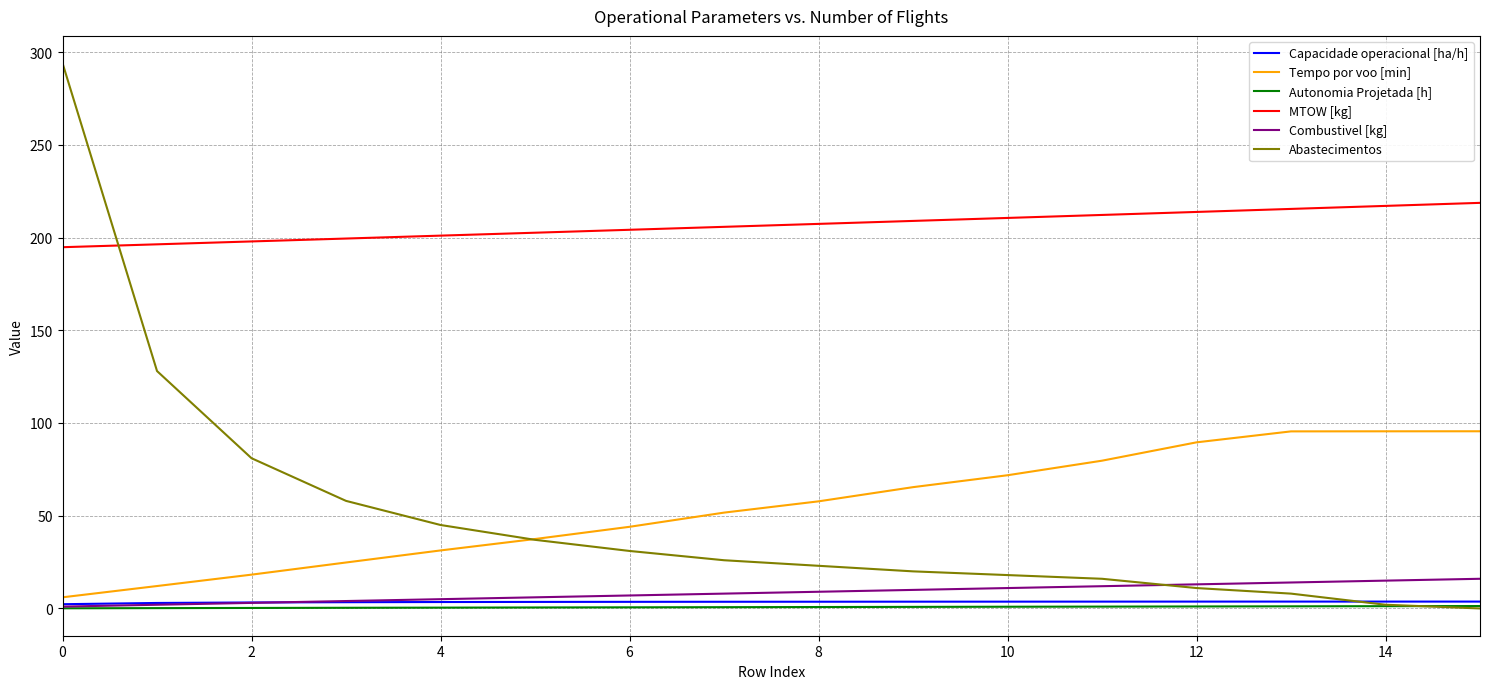

True or false: Capacidade operacional [ha/h] and Tempo por voo [min] intersect in this chart.

False